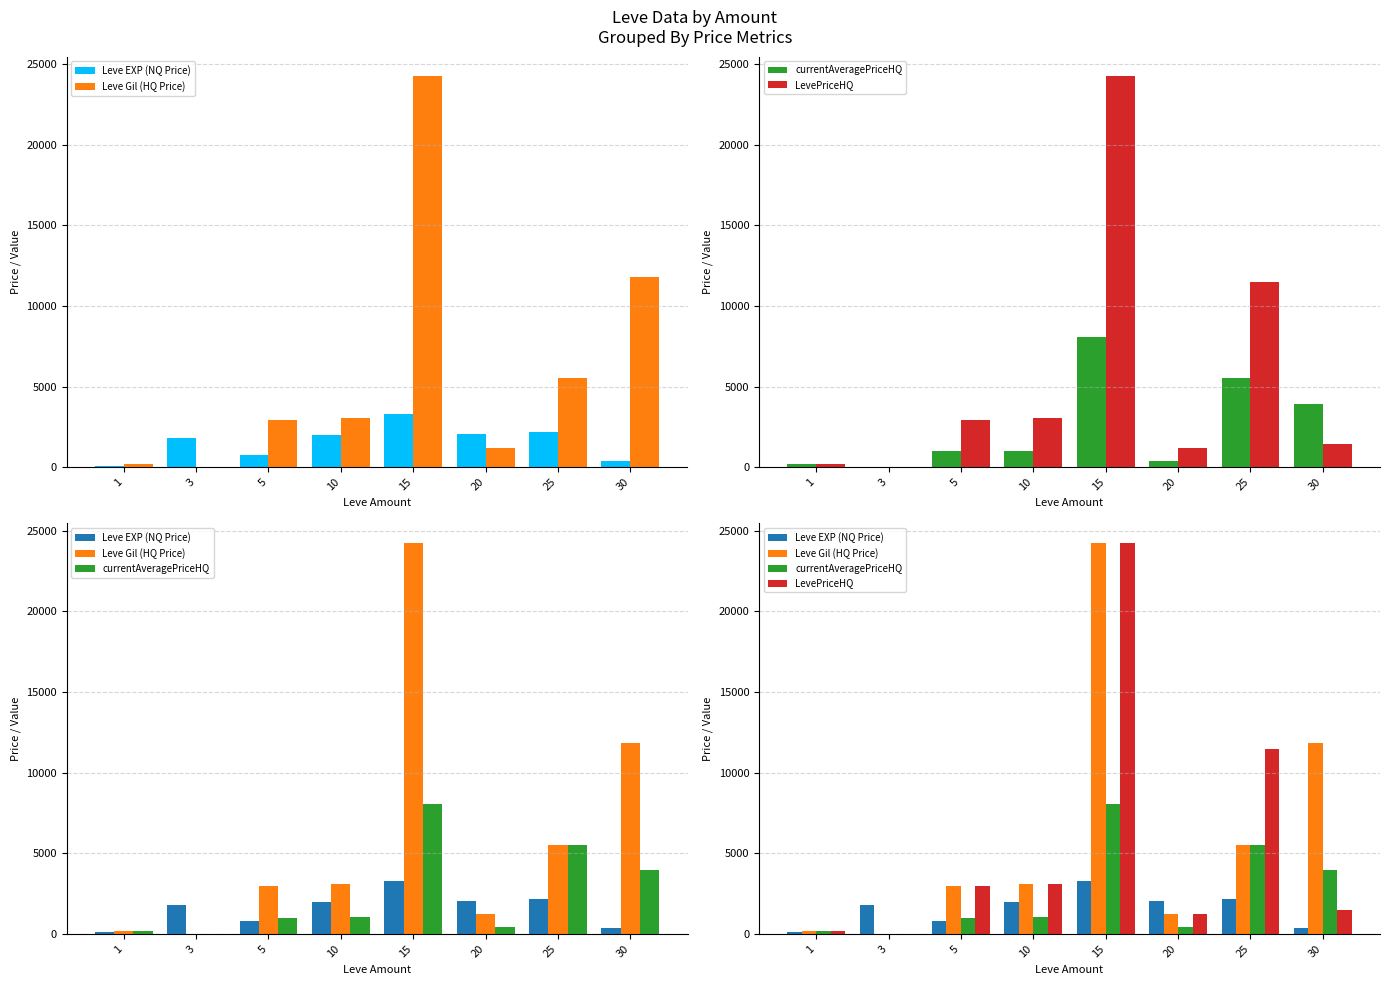

Between 1 and 10, which is larger?

10